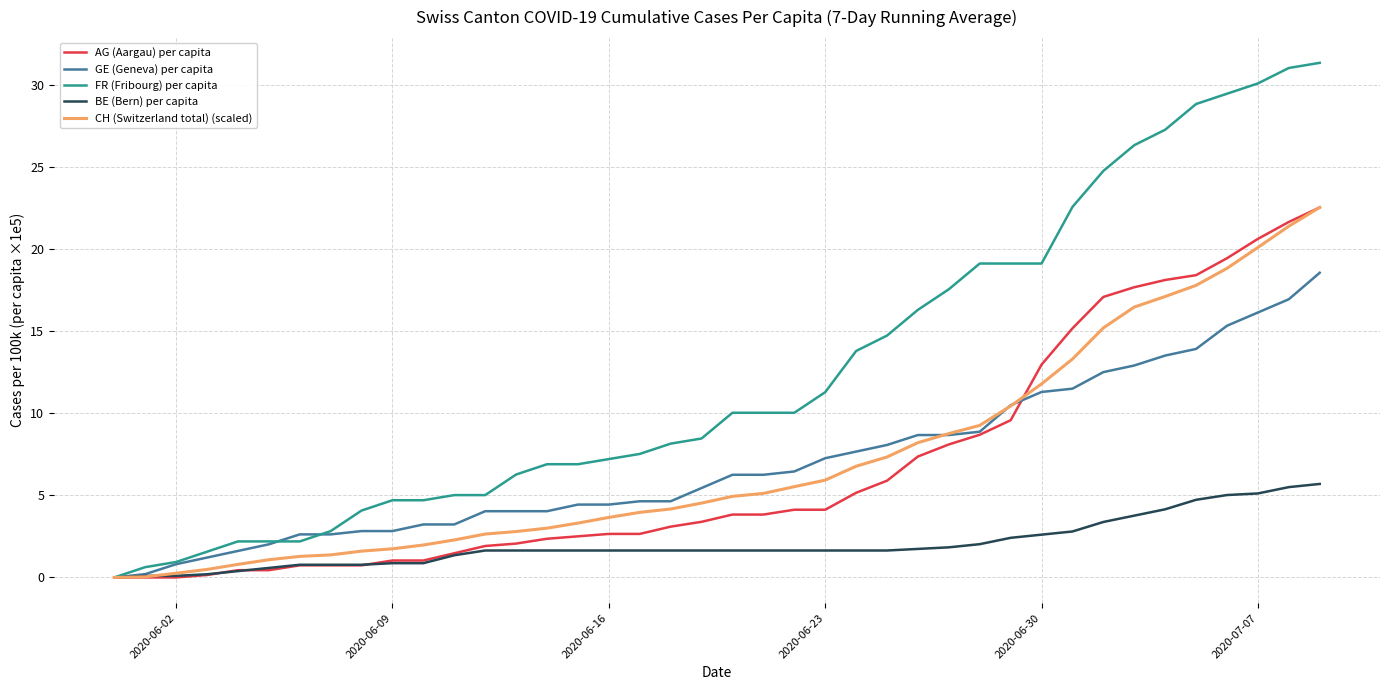

Which series has the largest total across all categories?

FR (Fribourg) per capita